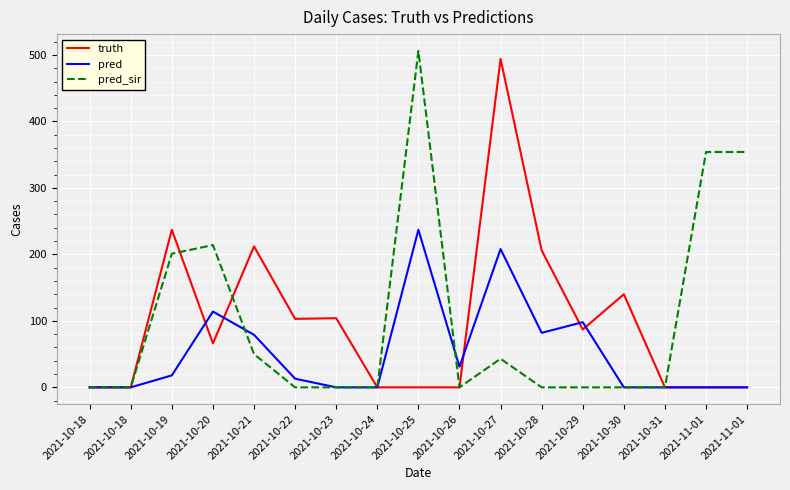

Between 2021-10-23 and 2021-10-31, which is larger?

2021-10-23